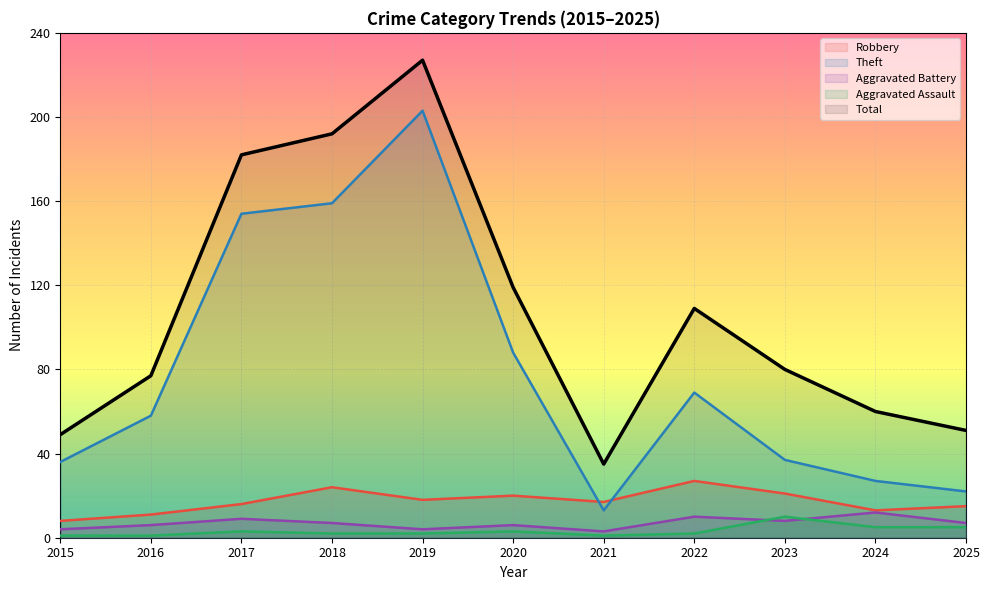

In Aggravated Battery, how many points are higher than both neighbors (excluding endpoints)?

4